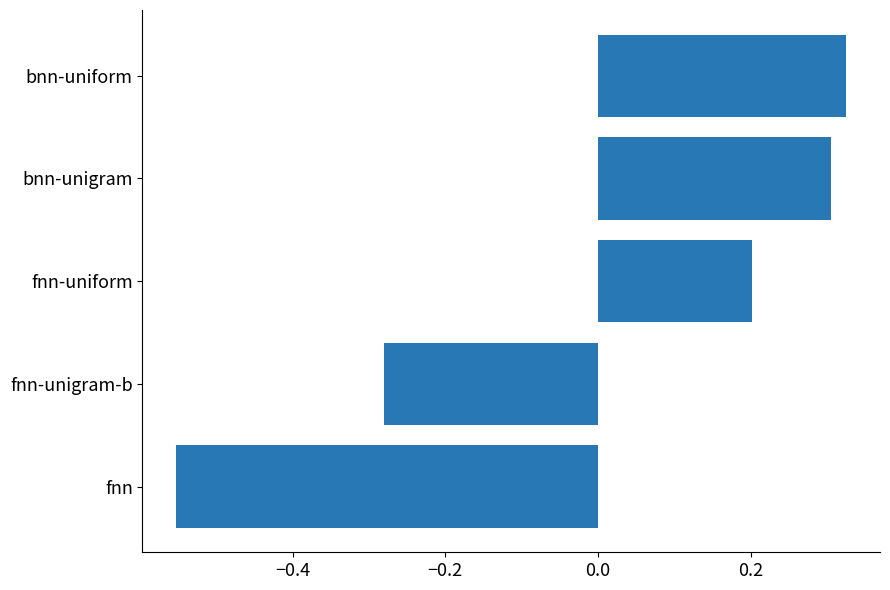

How many values are between 0 and 1?

3